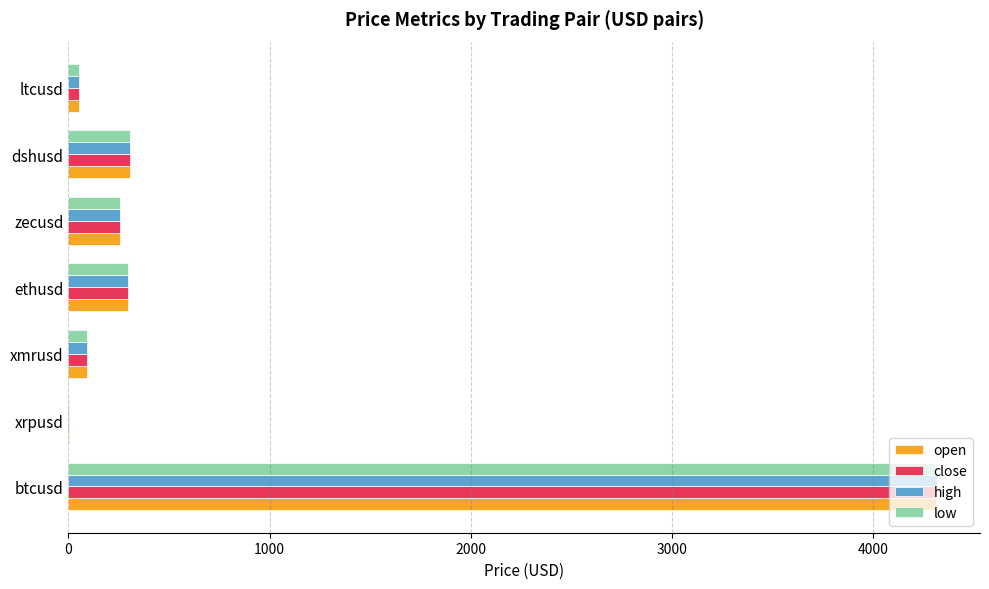

Between btcusd and xrpusd, which series saw the biggest shift?

high